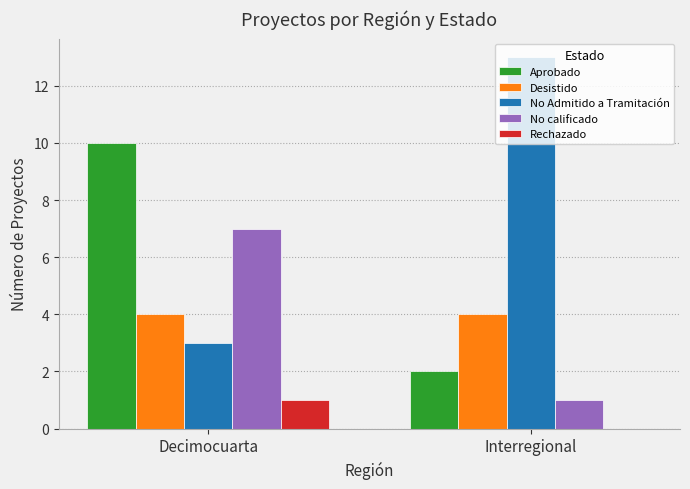

True or false: Desistido has a value of 3 at Interregional.

False